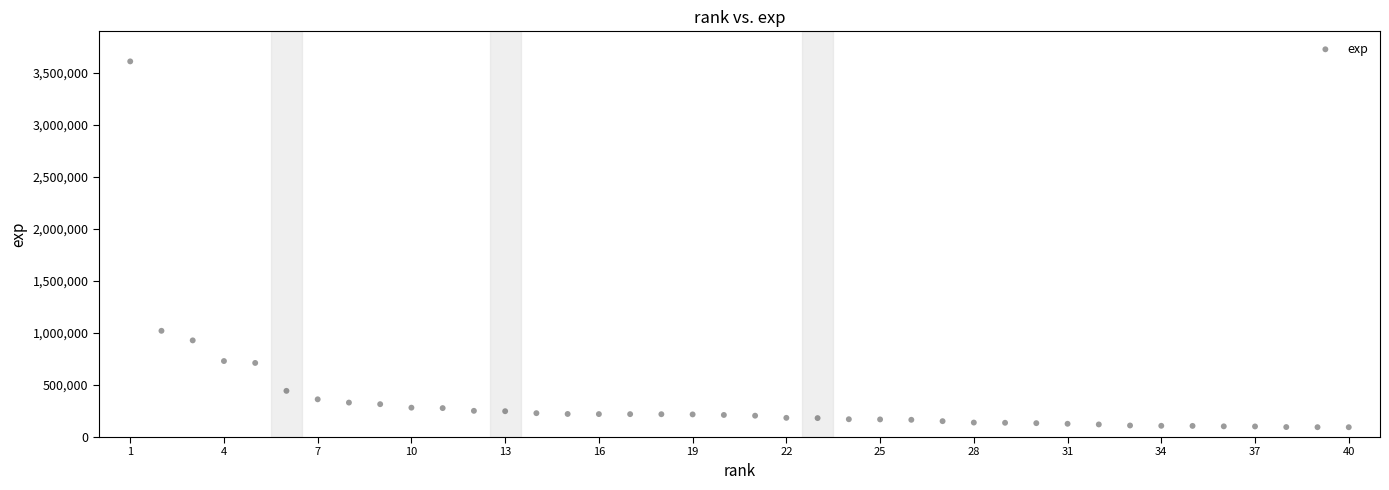

What Y value in the scatter plot is closest to 1850676?

1019976